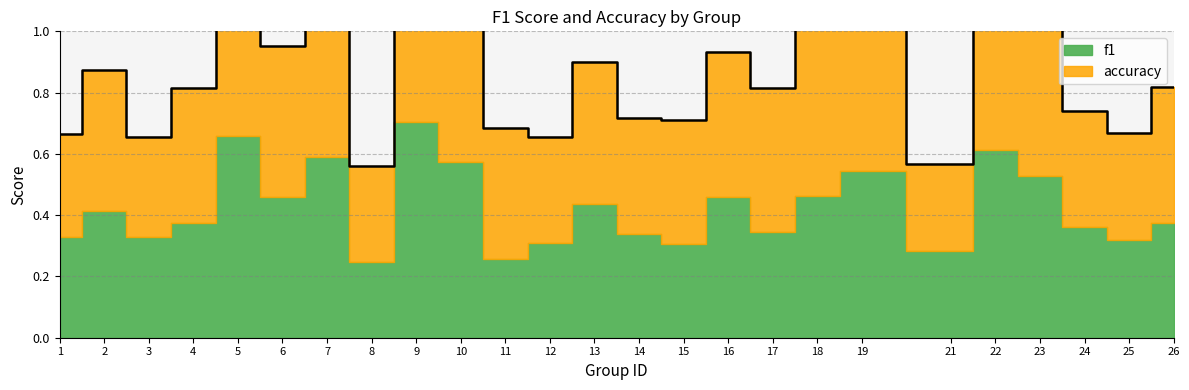

Reading left to right, transcribe all the data shown in this chart.

1=0.7	2=0.9	3=0.7	4=0.8	5=1.3	6=1.0	7=1.2	8=0.6	9=1.4	10=1.2	11=0.7	12=0.7	13=0.9	14=0.7	15=0.7	16=0.9	17=0.8	18=1.0	19=1.1	21=0.6	22=1.3	23=1.1	24=0.7	25=0.7	26=0.8